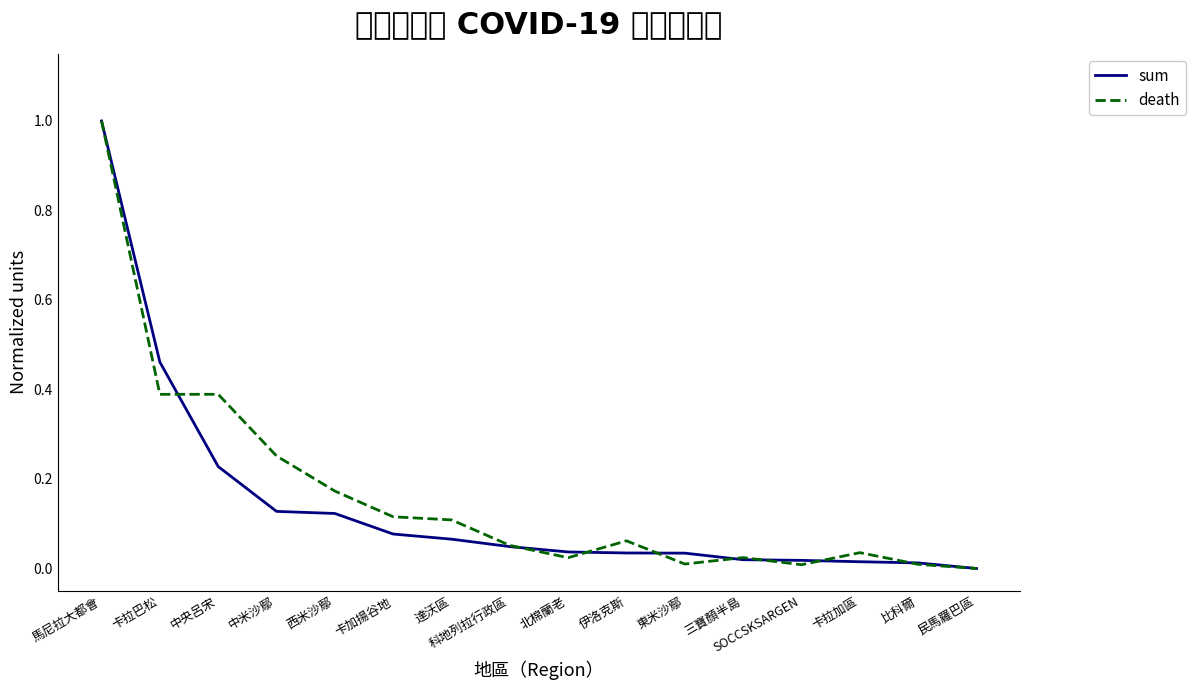

What is the sum of the death values at 中米沙鄢 and 伊洛克斯?

0.3